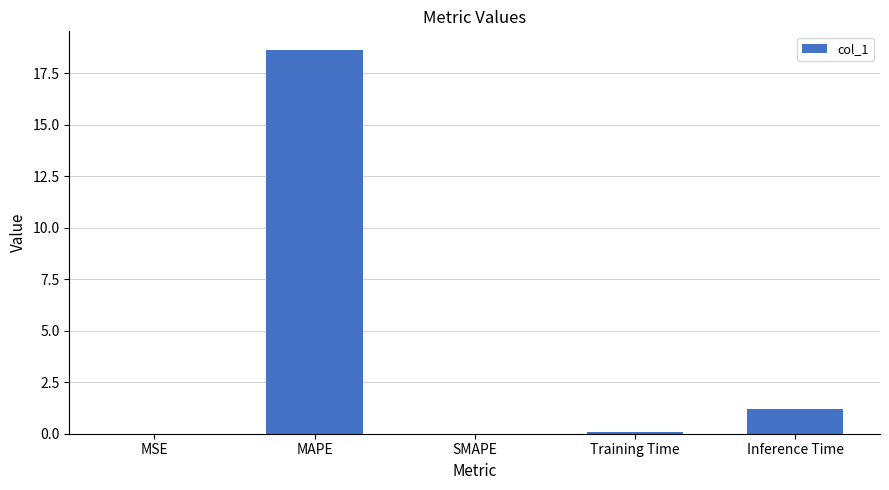

What is the sum of all values?

19.9